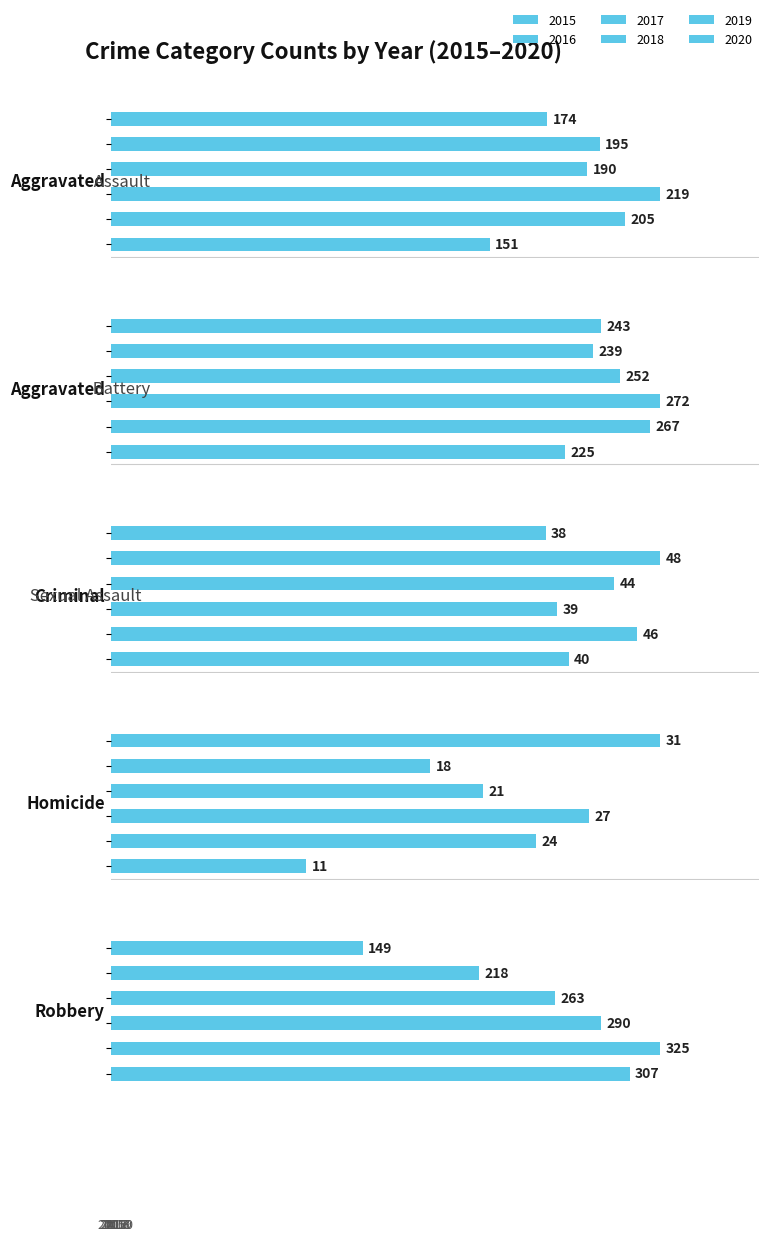

Between 2 and 0, which is larger?

2